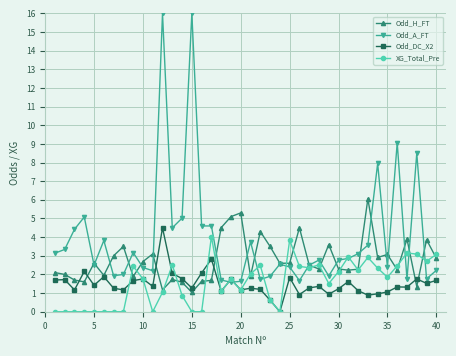

What is the value of the Odd_DC_X2 point at the 32nd from the left?

1.1